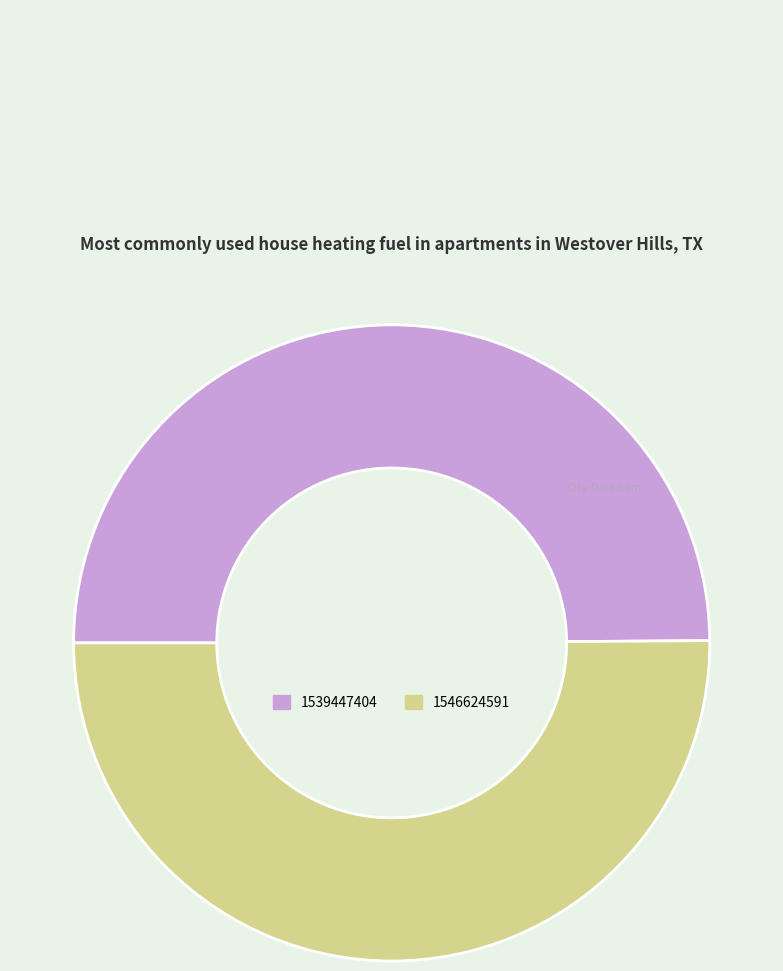

True or false: 1539447404 accounts for 1% of the total.

False